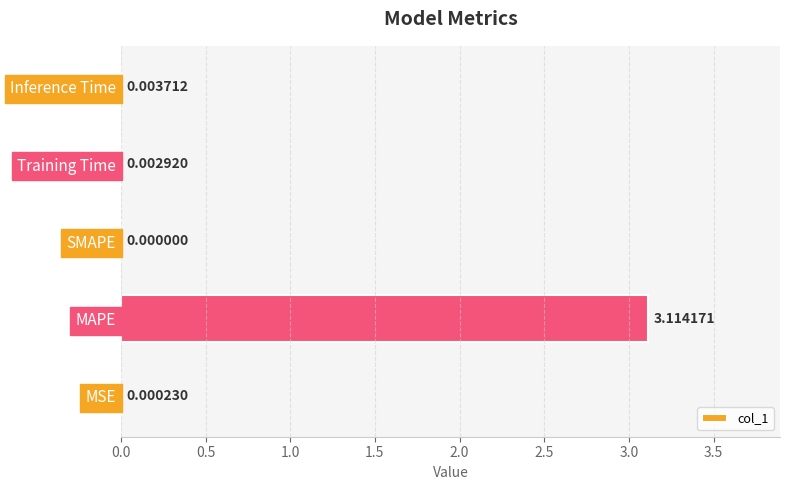

At which label is the value closest to 1?

Inference Time